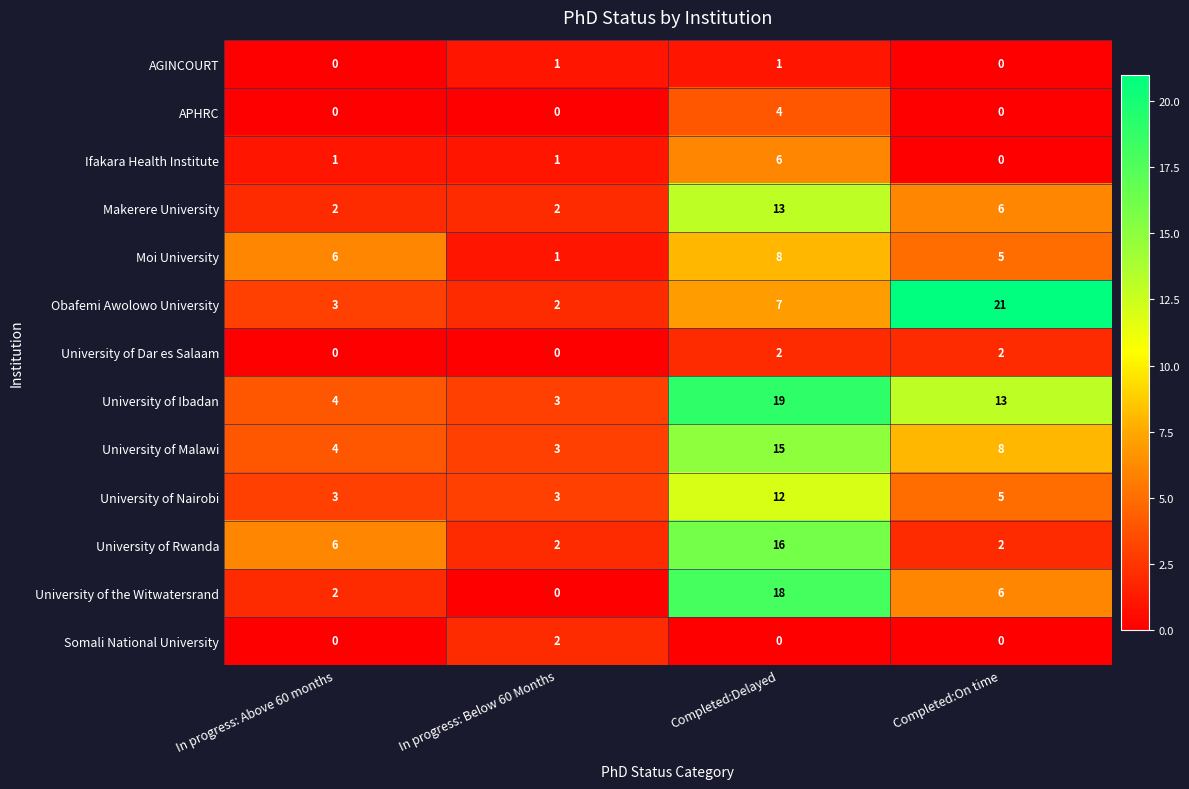

What is the maximum value shown in the chart?

21